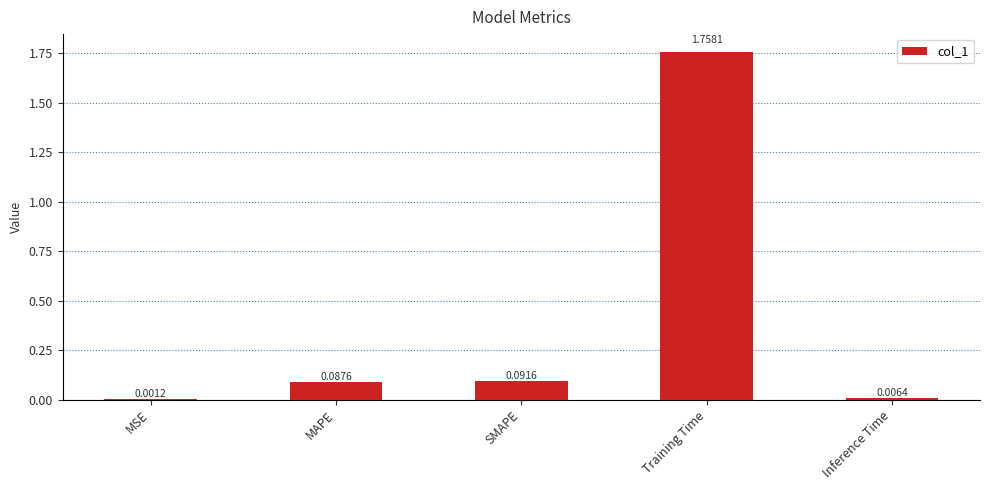

Are the bars horizontal?

No